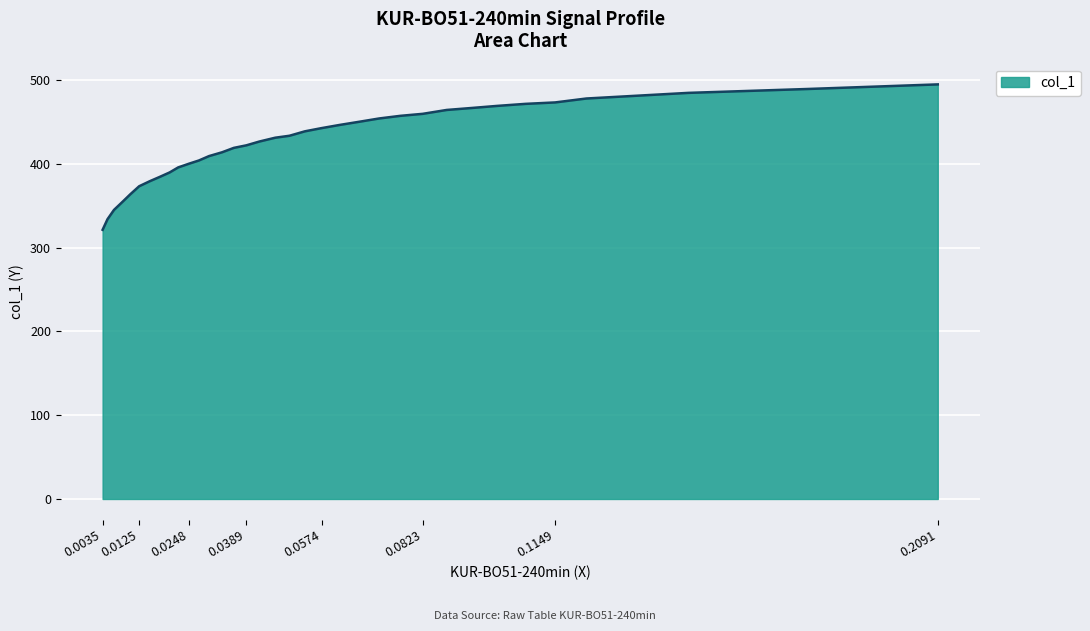

What is the ratio of the value at 0.1771 to the value at 0.0358?

1.2